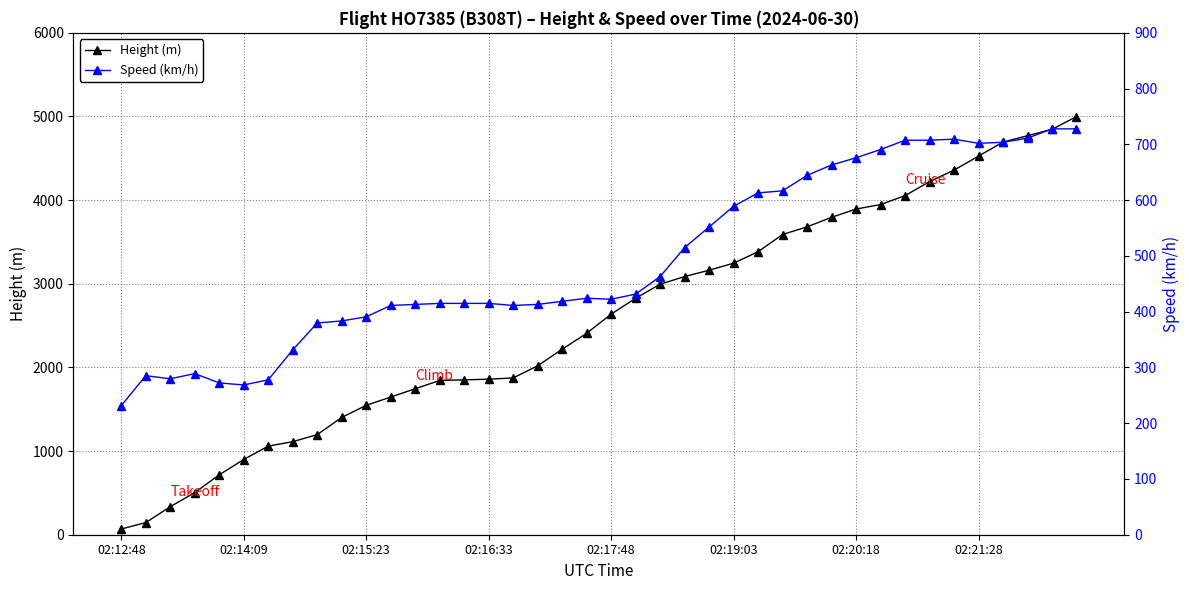

True or false: Speed (km/h) has more than 0 points higher than both neighbors.

True